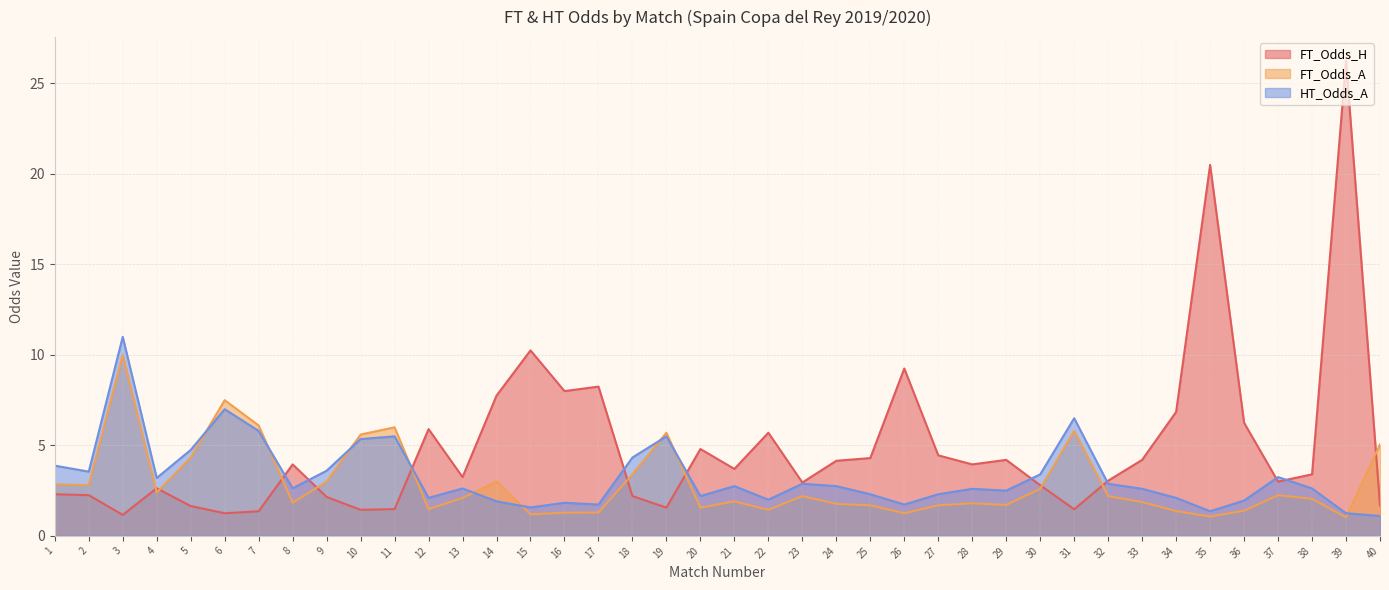

Which category has the highest value in the HT_Odds_A series?

3